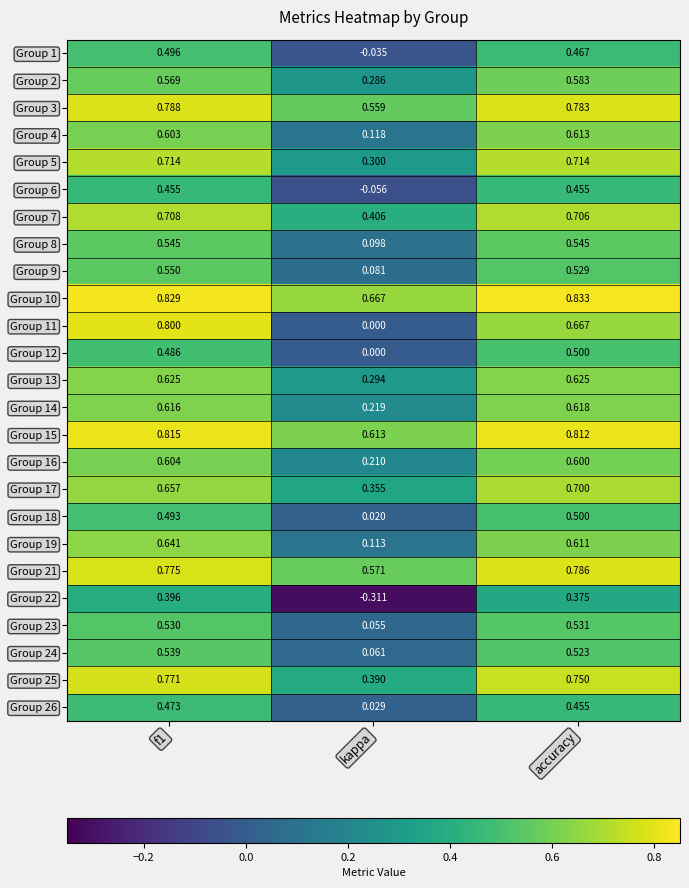

Is the value of Group 10 at accuracy greater than the value of Group 23 at f1?

Yes